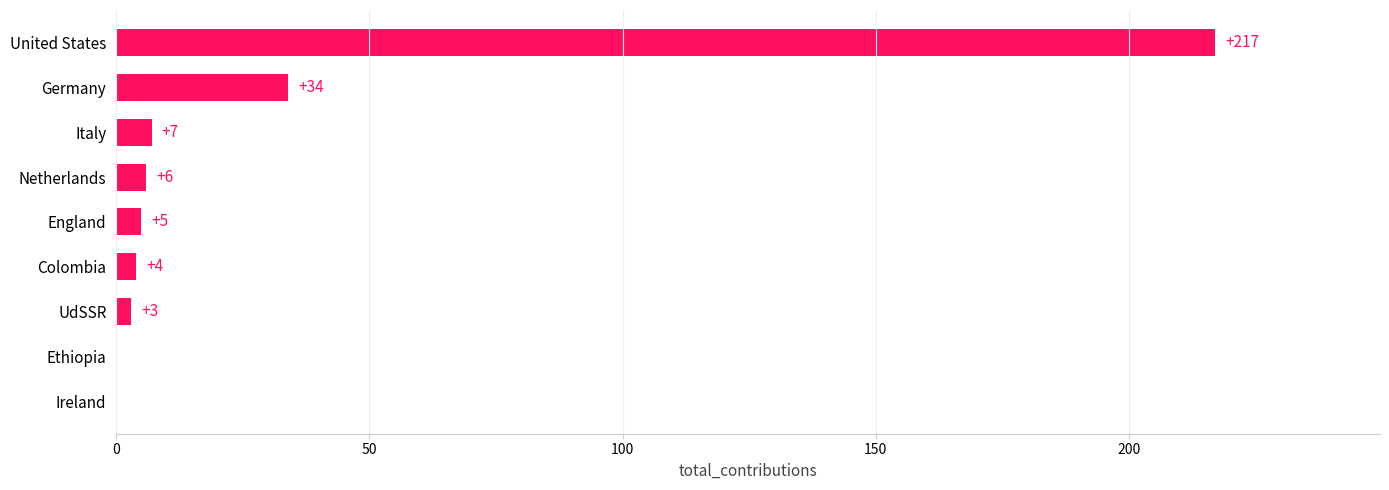

Which has a higher value, Netherlands or UdSSR?

Netherlands